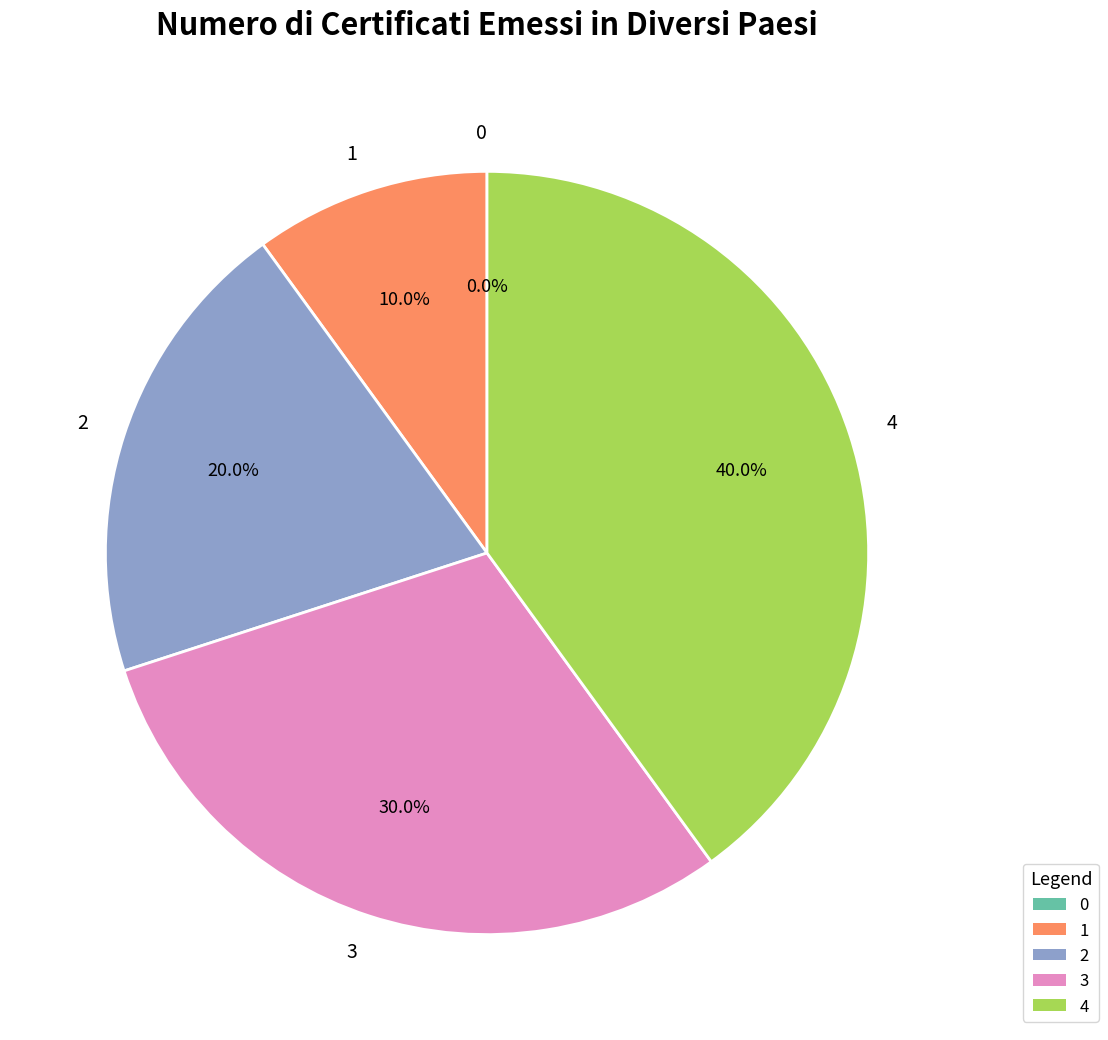

The 1 slice represents 23% of the pie. True or false?

False